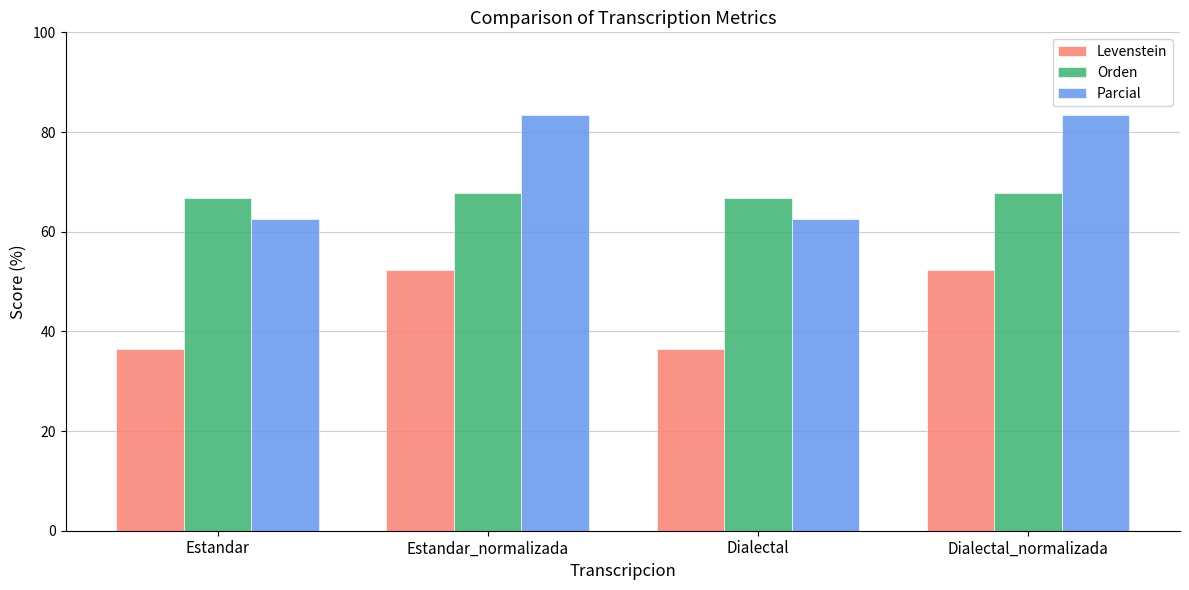

Does the chart contain any negative values?

No